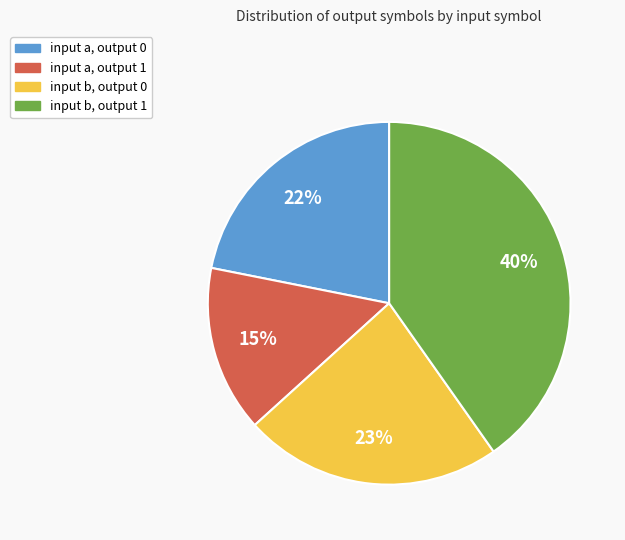

What percentage is the input b, output 1 slice, to the nearest percent?

40%